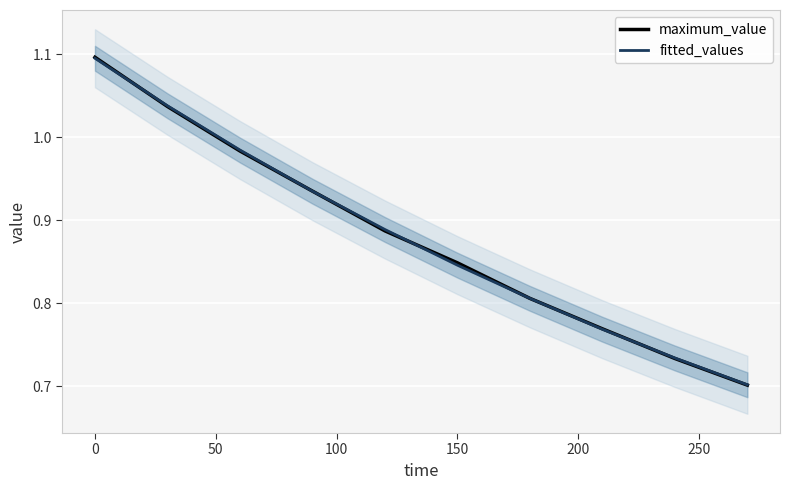

The value of fitted_values at 0 is 1.1. True or false?

True